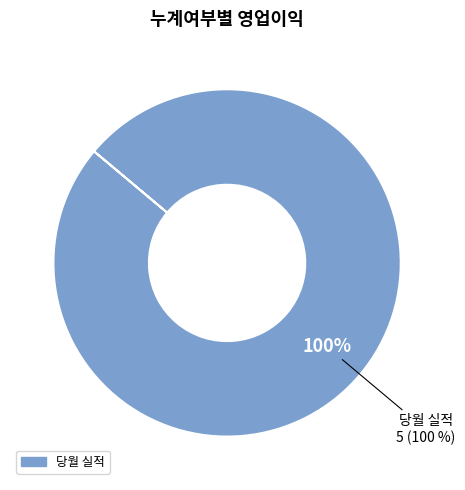

What is the majority slice?

당월 실적